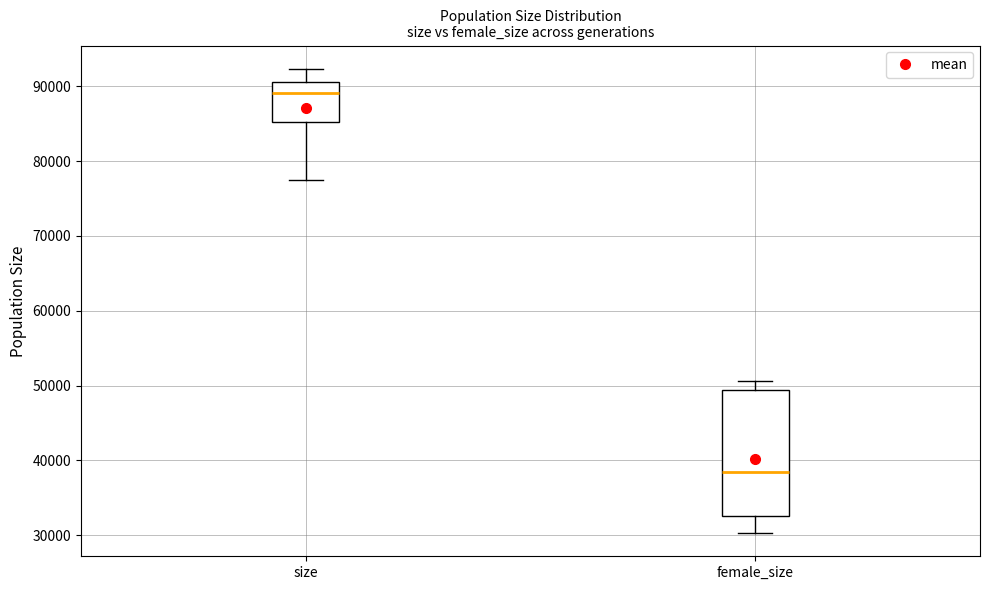

Reading left to right, read every box against the y-axis: the position of its median line, the range the box covers, and the ends of its whiskers. The values are not printed on the chart, so give them approximately, as read against the axis.

size: median 89000, box 85000 to 91000, whiskers 78000 to 92000
female_size: median 38000, box 32000 to 49000, whiskers 30000 to 51000